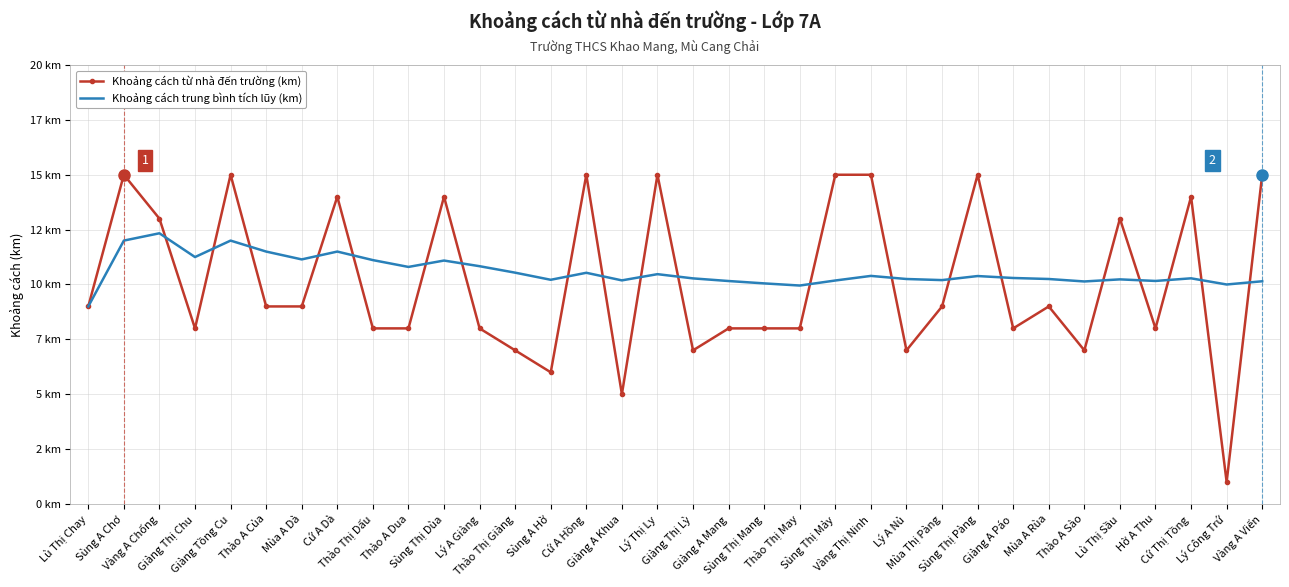

What are all the series names shown in the legend?

Khoảng cách từ nhà đến trường (km), Khoảng cách trung bình tích lũy (km)